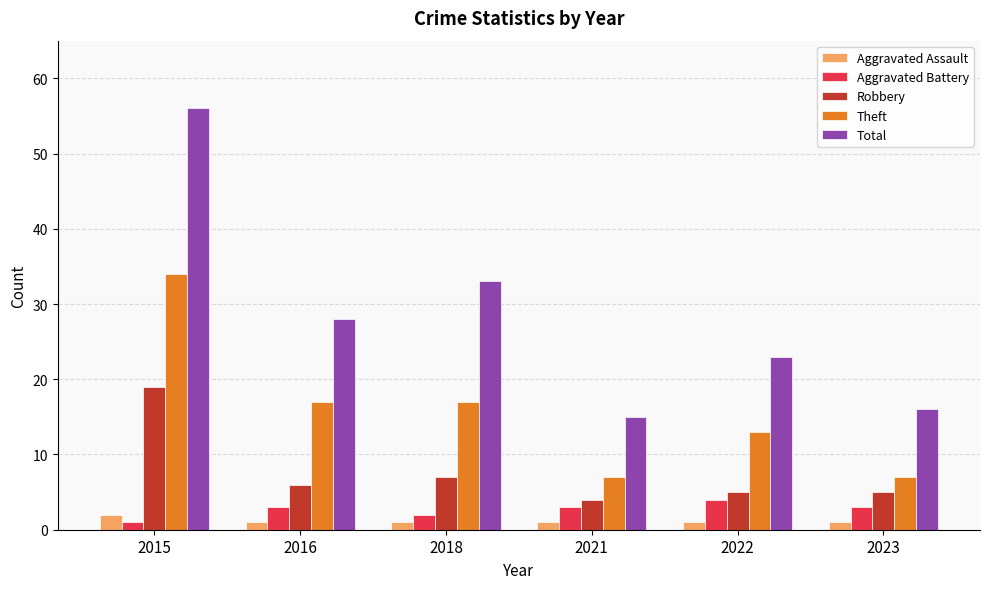

The Robbery series shows 9 at 2022. True or false?

False